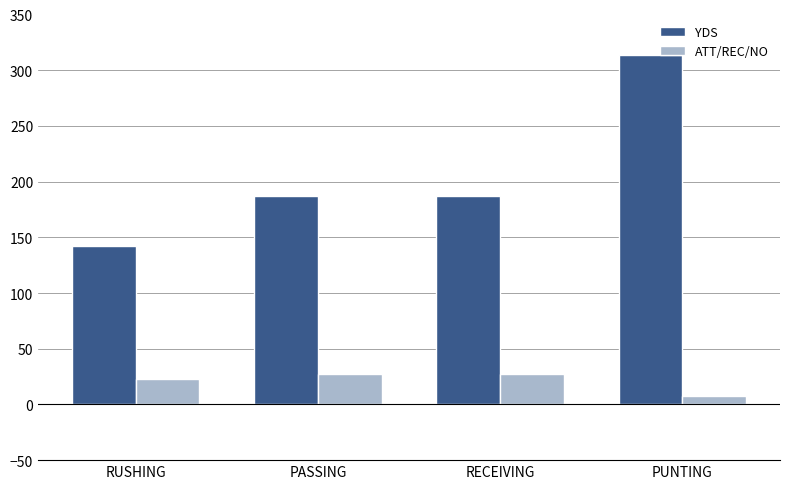

What is the greatest value displayed?

314